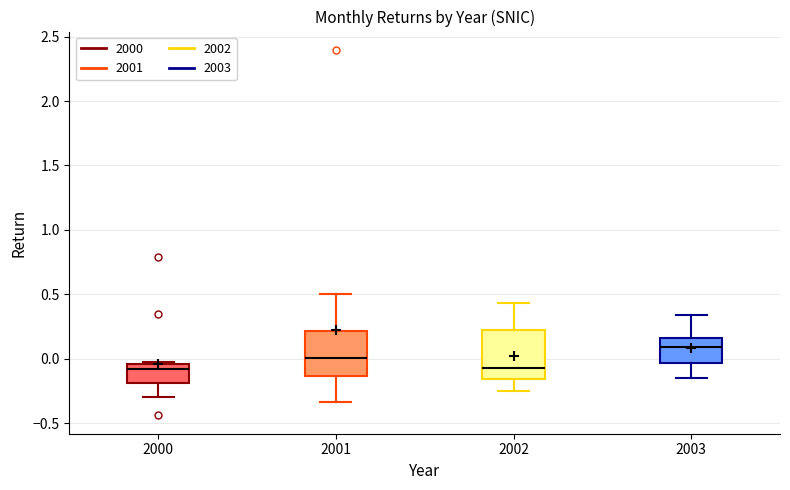

Which box's median line is the highest?

2003